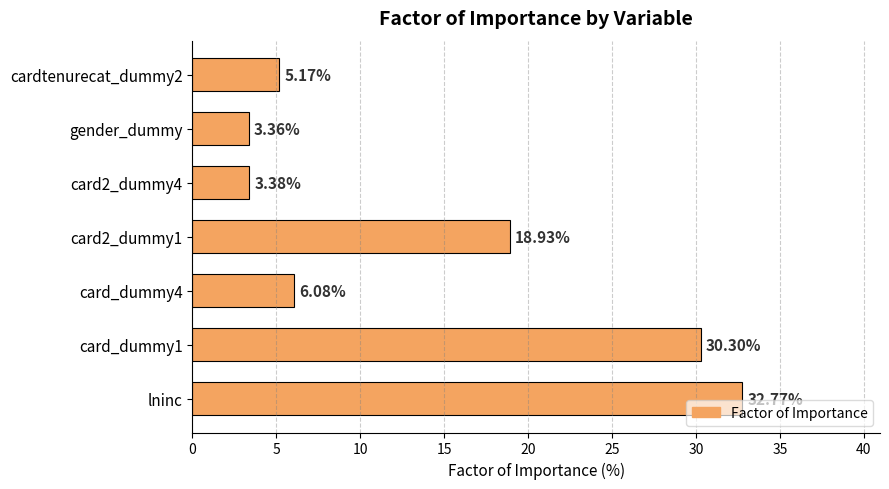

What is the greatest value displayed?

32.8